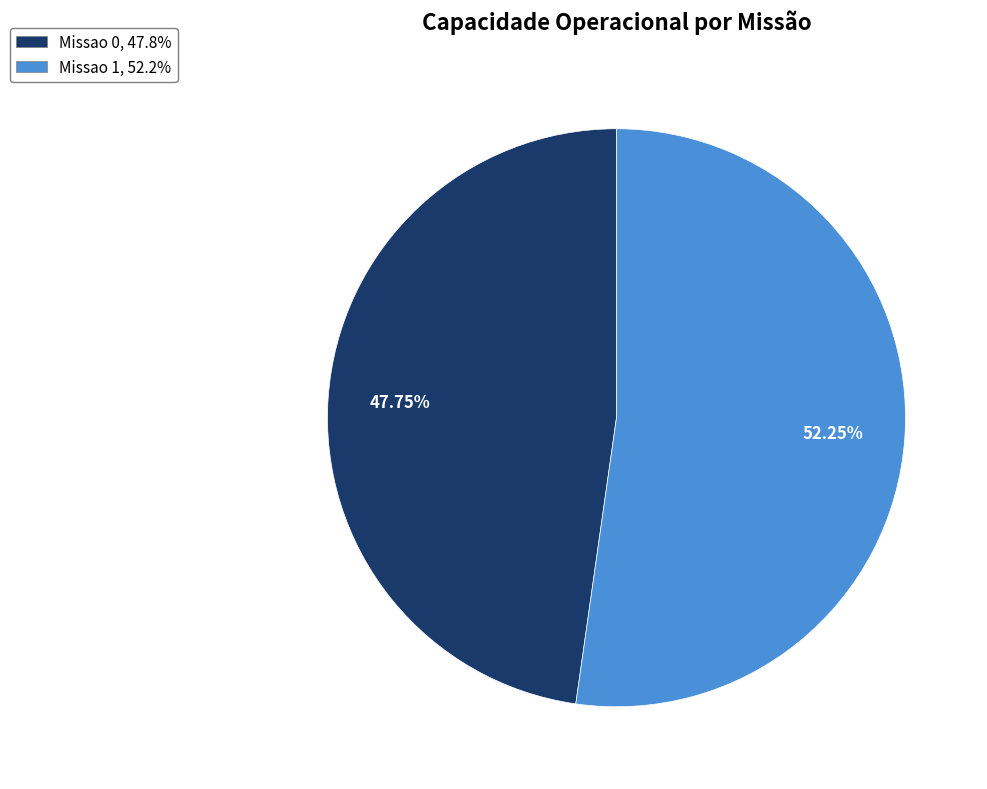

What is the ratio of the value at Missao 1 to the value at Missao 0?

1.1